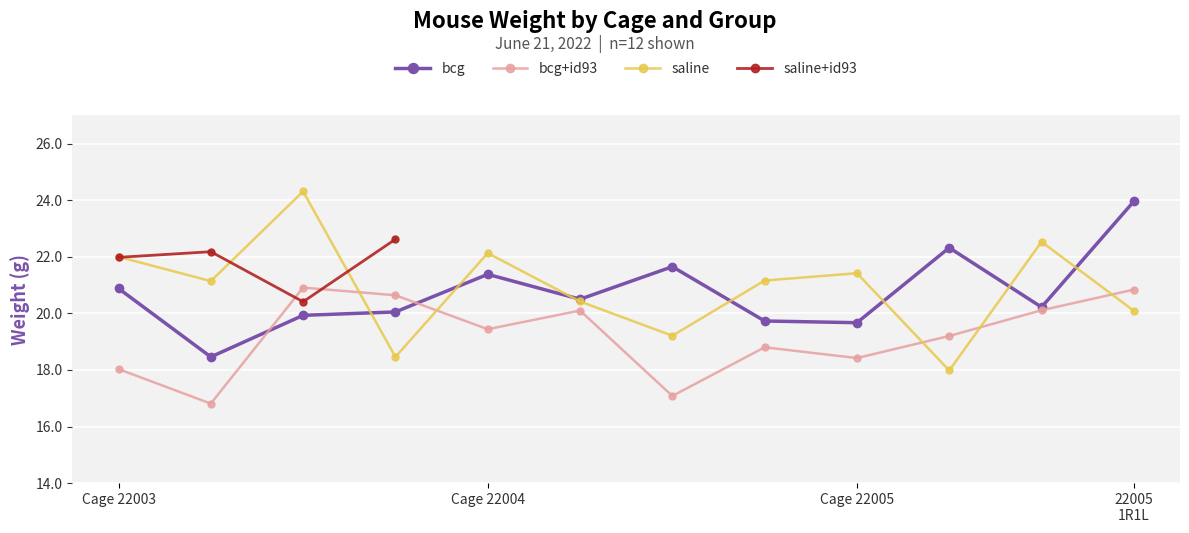

What is the value of the bcg+id93 point at the 12th from the left?

20.8